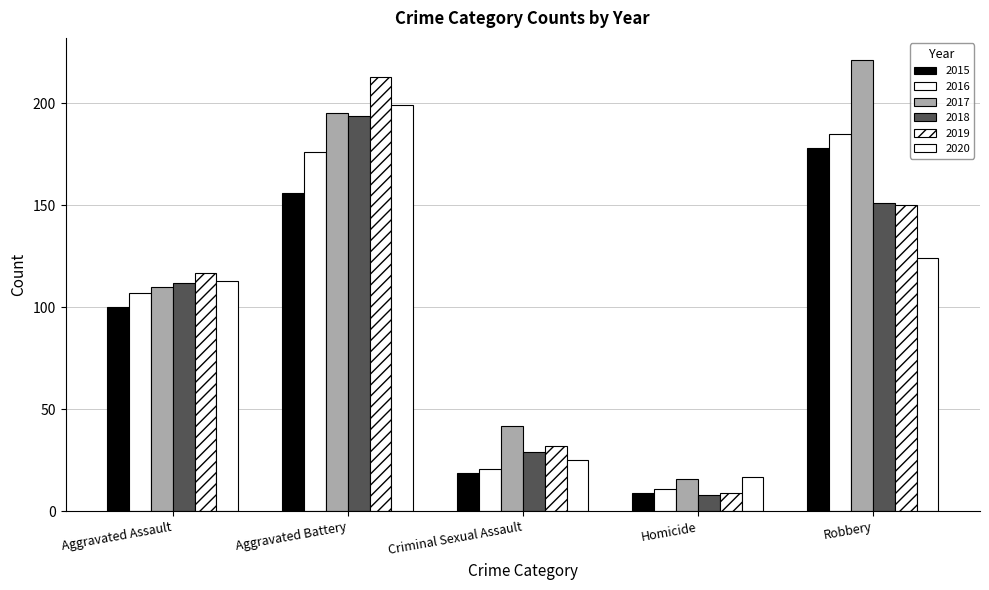

How many distinct data groups are displayed?

6